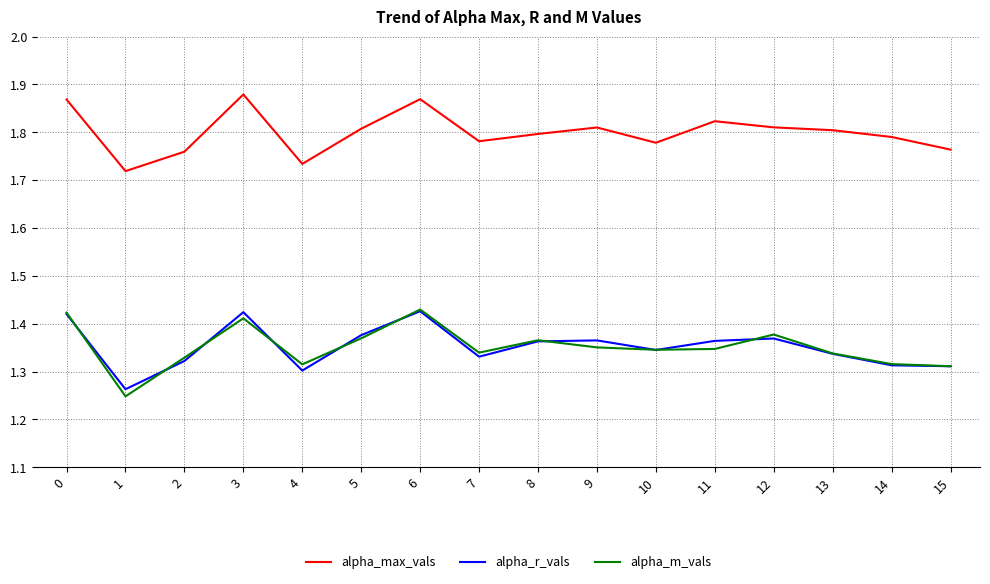

True or false: alpha_max_vals and alpha_r_vals cross at least once.

False